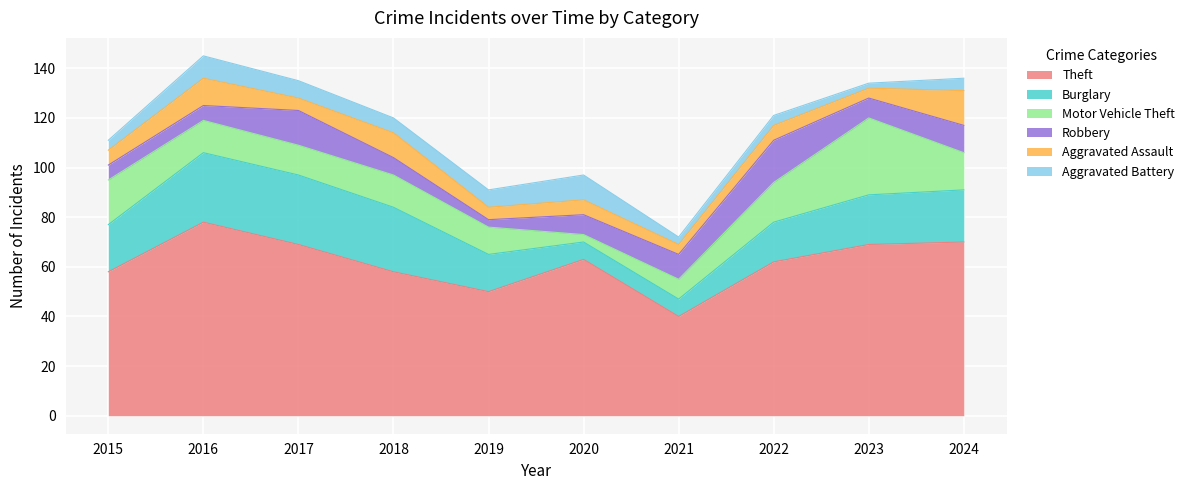

True or false: Theft has more than 0 interior local peaks.

True